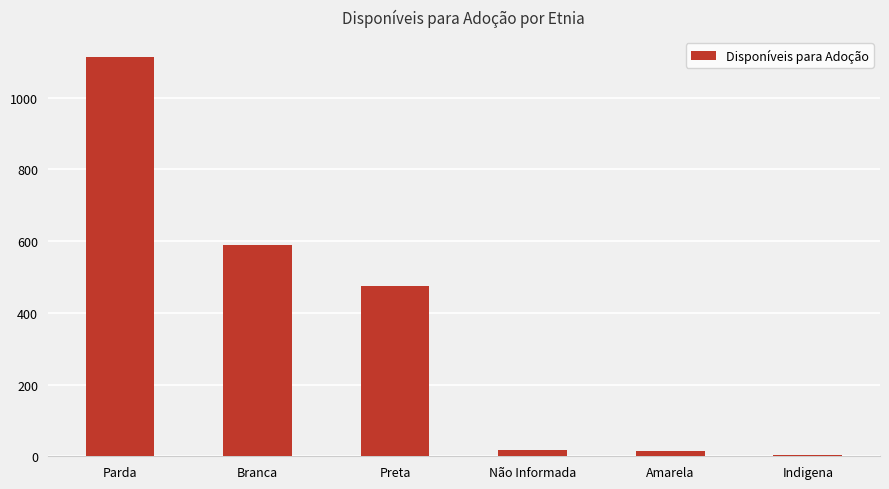

True or false: the data shows 3 at Indigena.

True